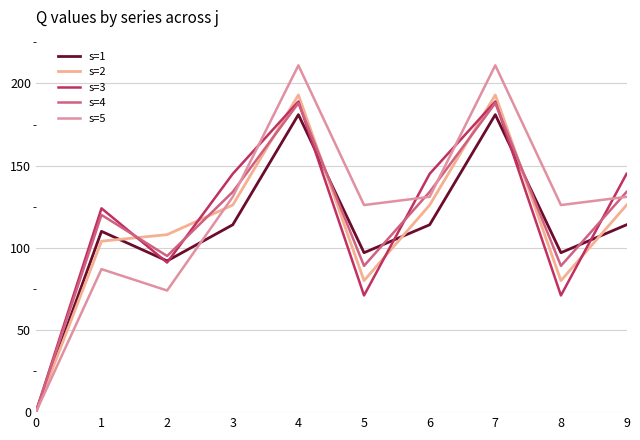

What is the greatest value displayed?

211